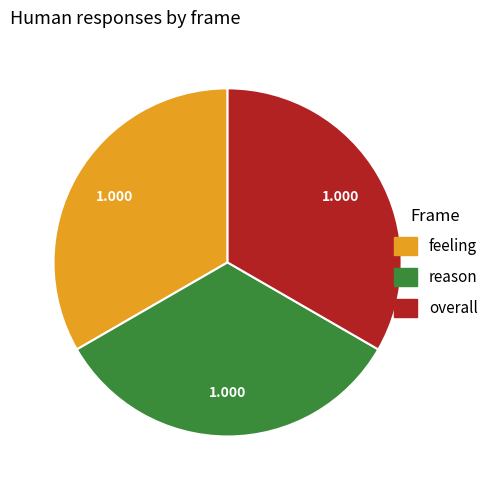

Is there any slice that represents more than half of the pie?

No